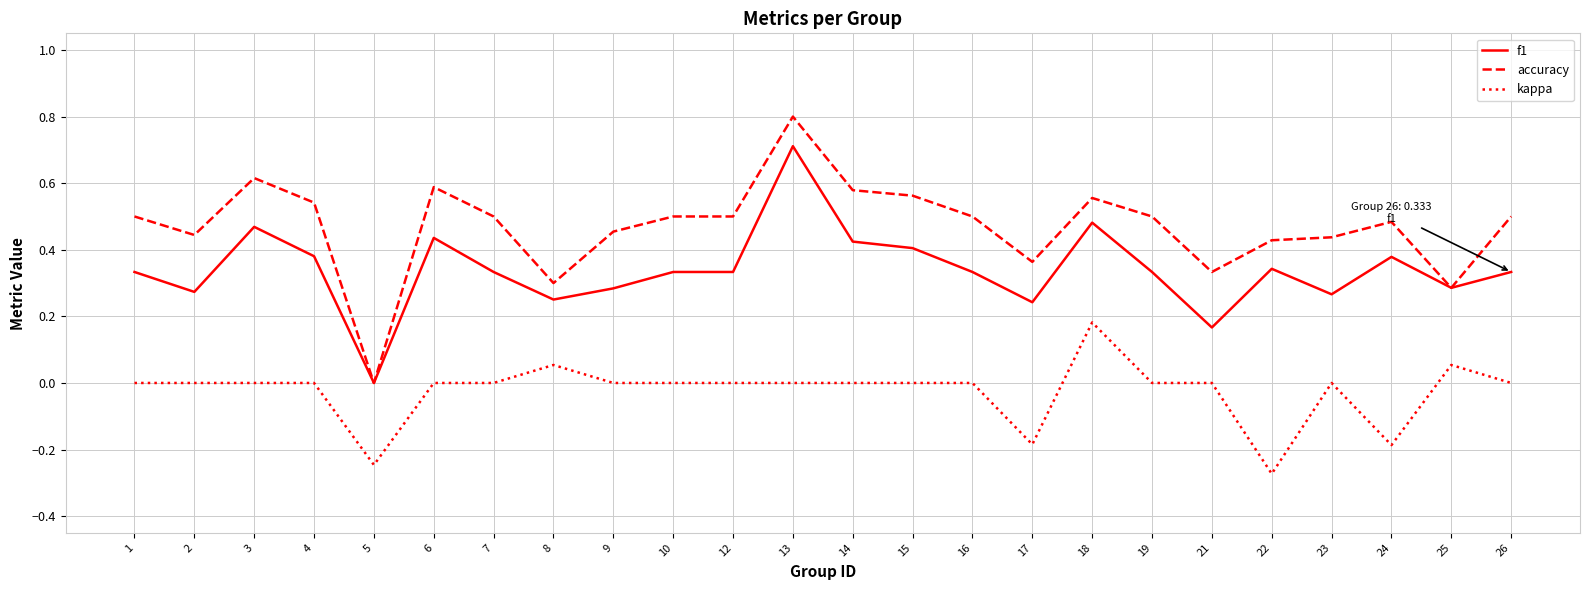

Which series has the largest range (max minus min)?

accuracy